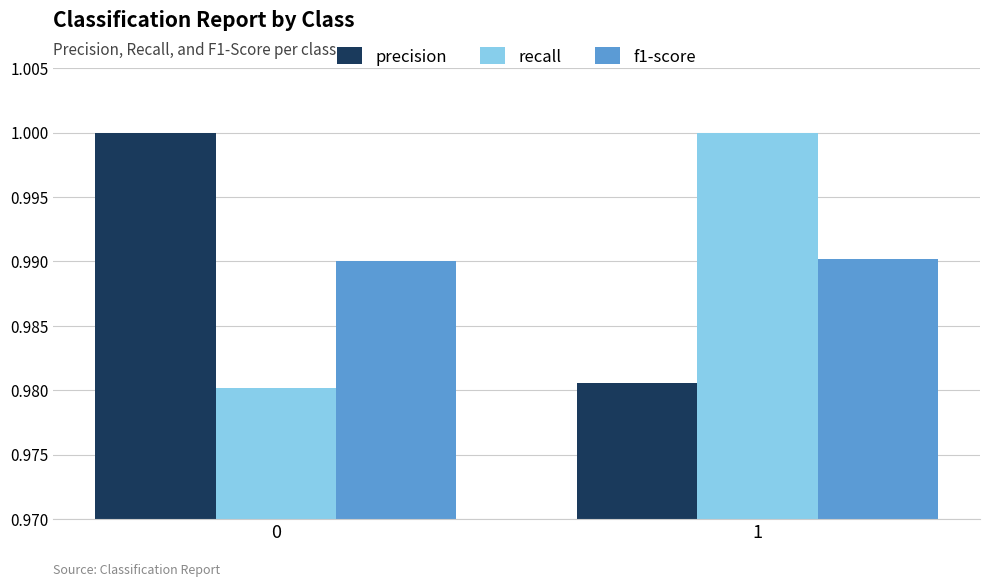

What is the sum of all f1-score values?

2.0